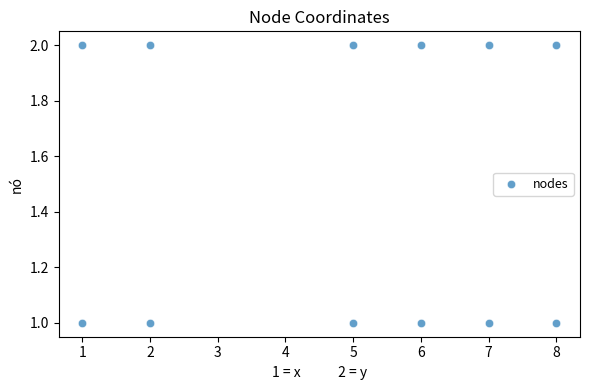

What is the range of X values (max minus min)?

7